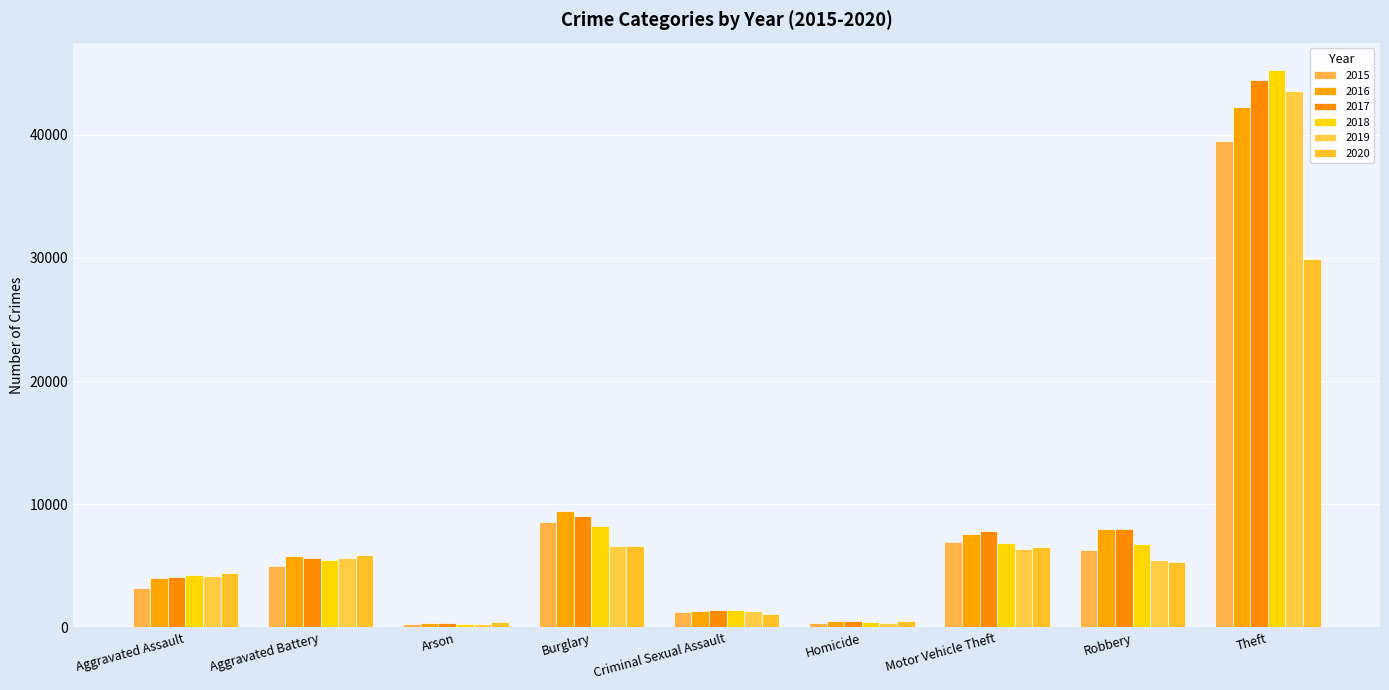

How many categories are shown in the chart?

9